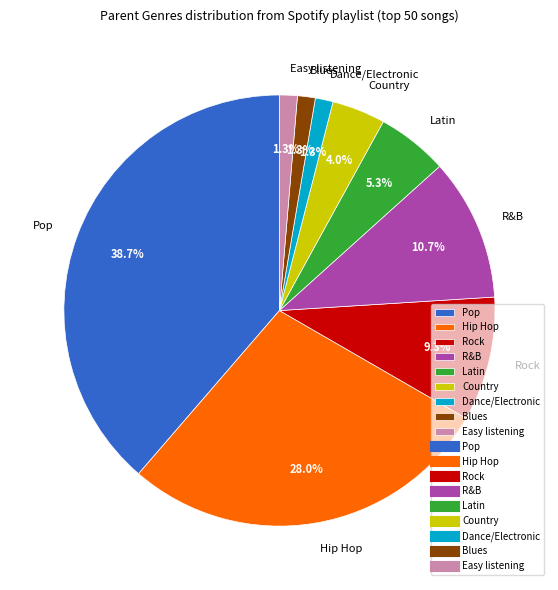

Do Easy listening and Blues together represent more than half of the pie?

No